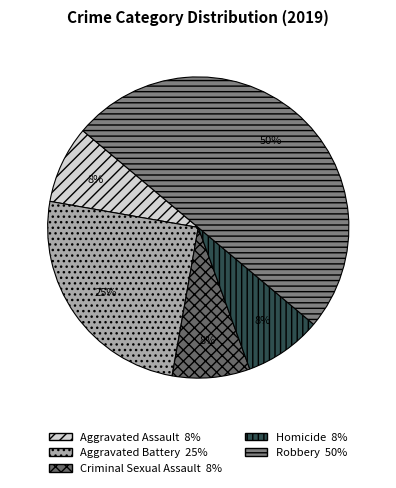

To the nearest percent, what is the combined percentage of Criminal Sexual Assault and Robbery?

58%